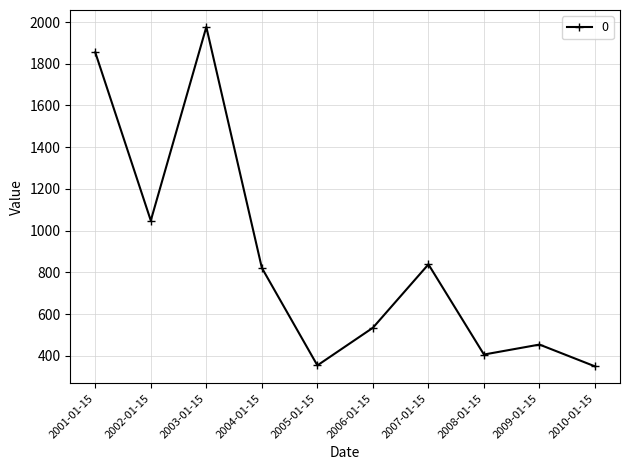

What is the sum of the values at 2002-01-15 and 2005-01-15?

1403.1